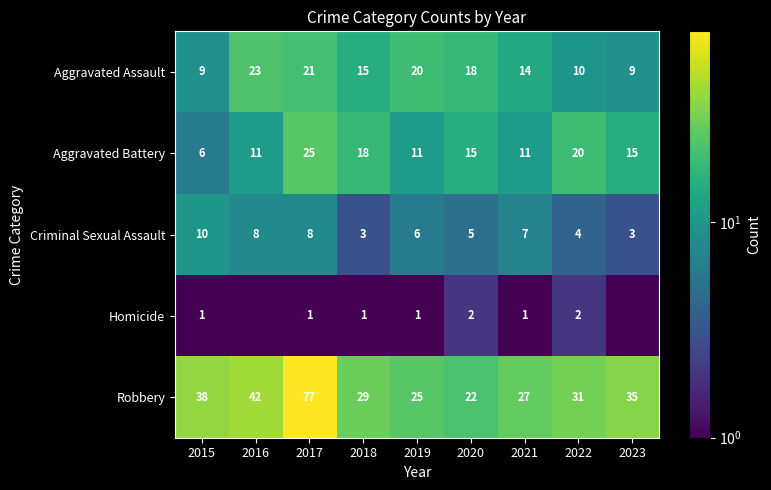

How many values in the Robbery series are below 31?

4